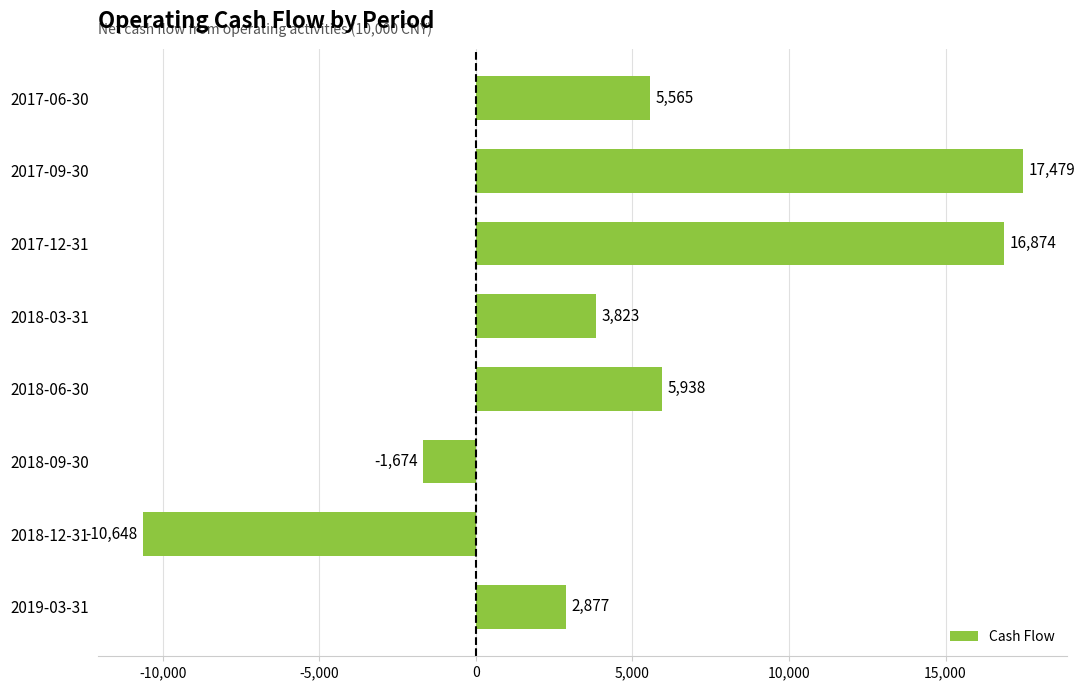

List the labels in order of value, smallest first.

2018-12-31, 2018-09-30, 2019-03-31, 2018-03-31, 2017-06-30, 2018-06-30, 2017-12-31, 2017-09-30